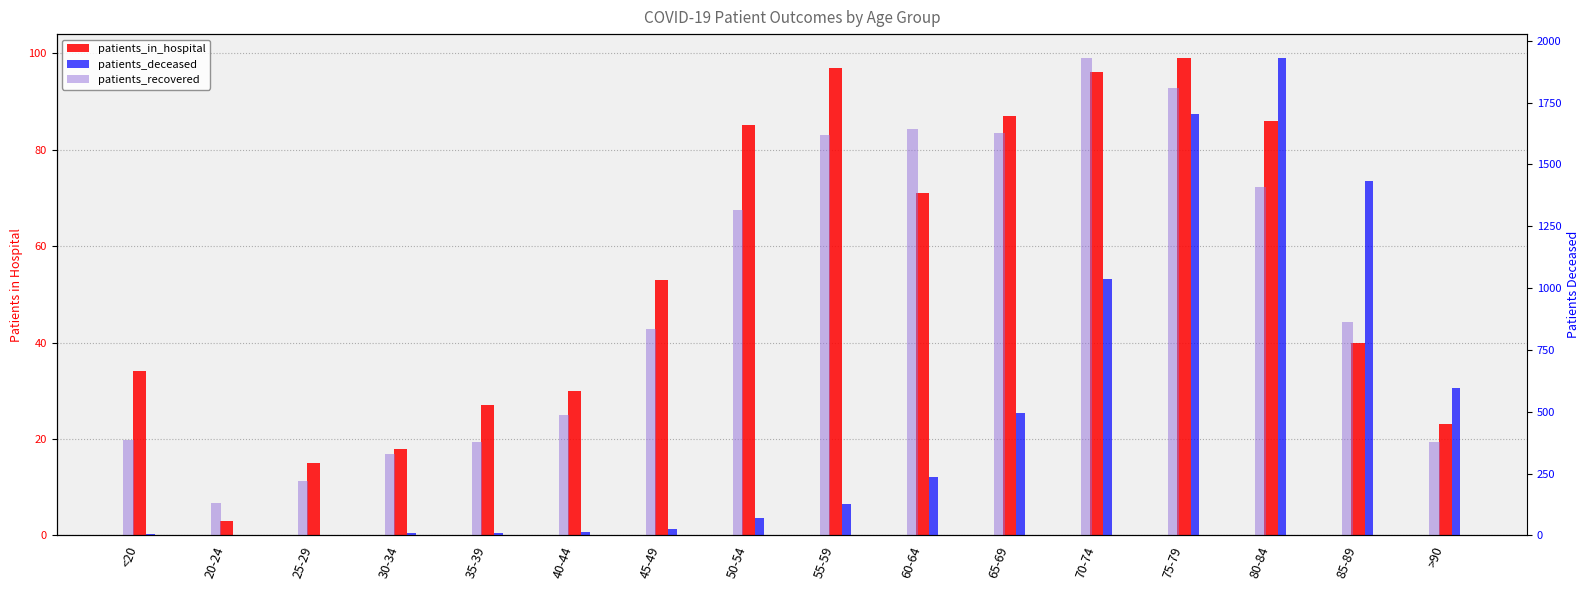

List the labels in order of patients_in_hospital value, largest first.

75-79, 55-59, 70-74, 65-69, 80-84, 50-54, 60-64, 45-49, 85-89, <20, 40-44, 35-39, >90, 30-34, 25-29, 20-24